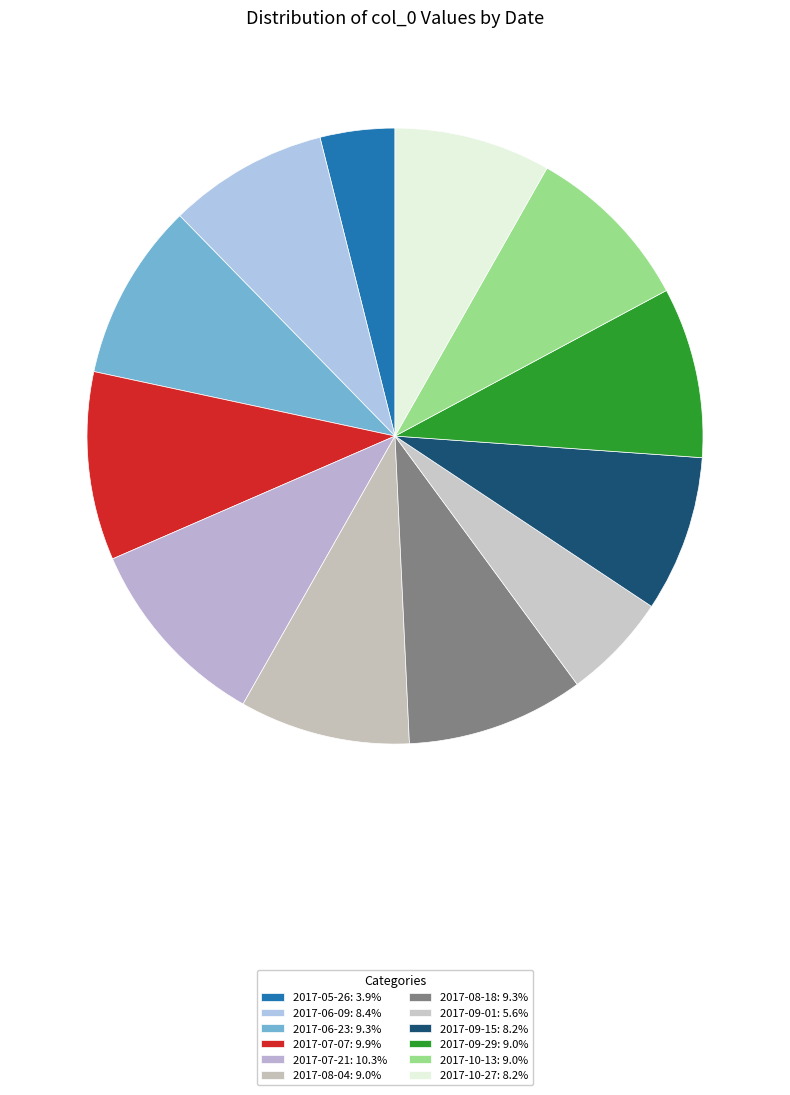

How many segments does this pie chart have?

12